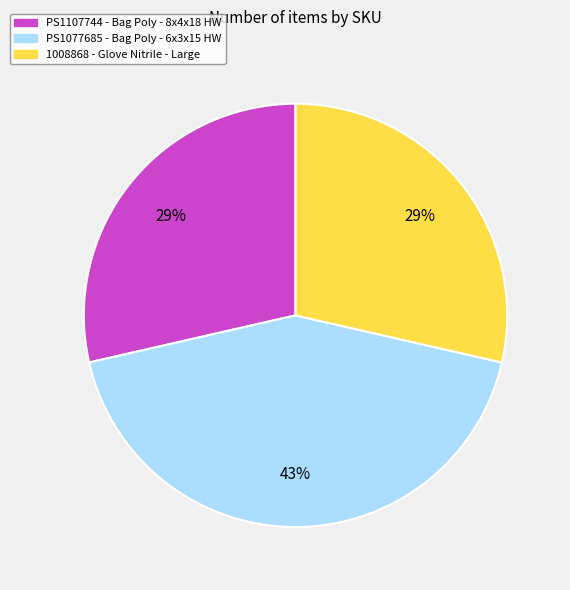

To the nearest percent, what portion does PS1077685 represent?

43%